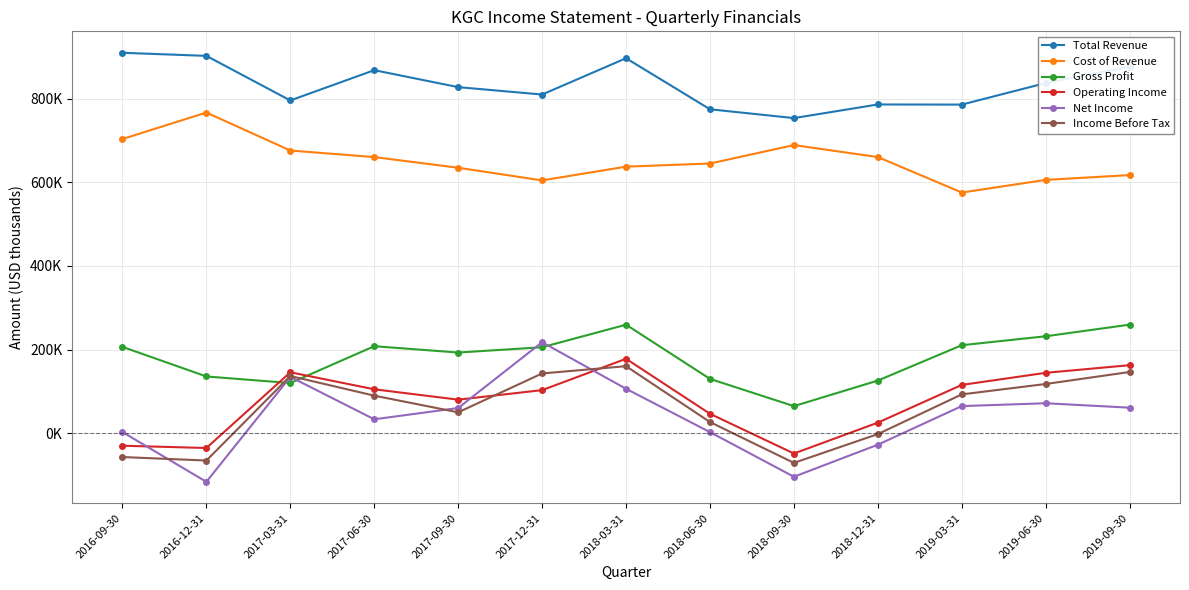

True or false: Gross Profit has a value of 61006 at 2017-12-31.

False